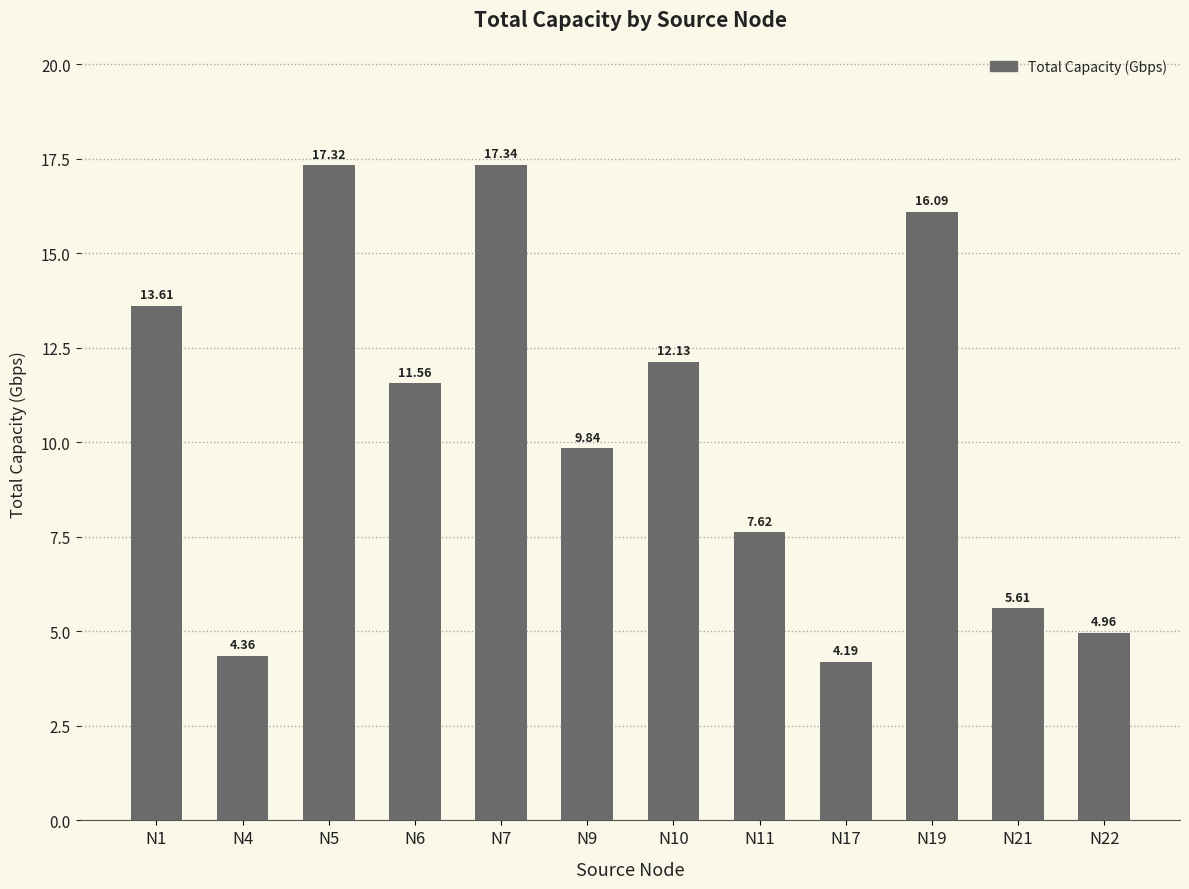

The value at N19 is 16.1. True or false?

True